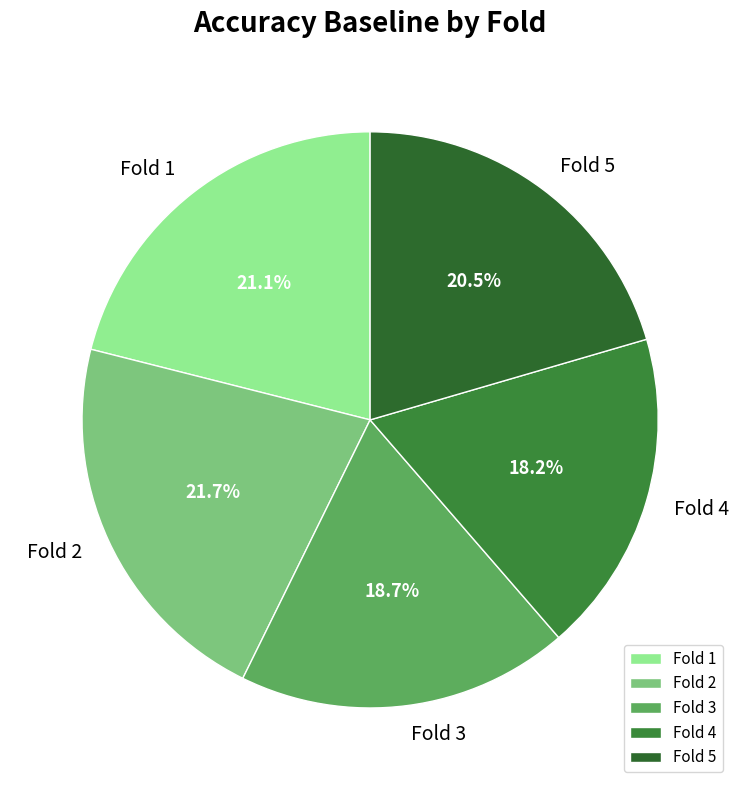

Combined, do Fold 1 and Fold 2 account for over 50%?

No